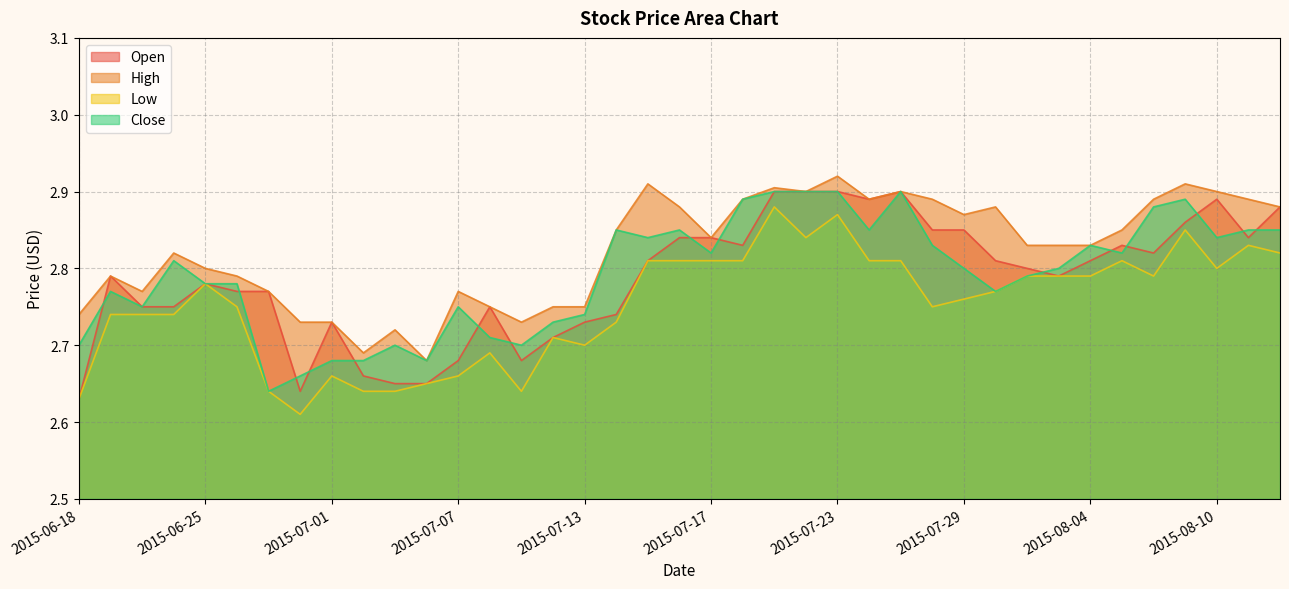

Which series has the largest total across all categories?

High